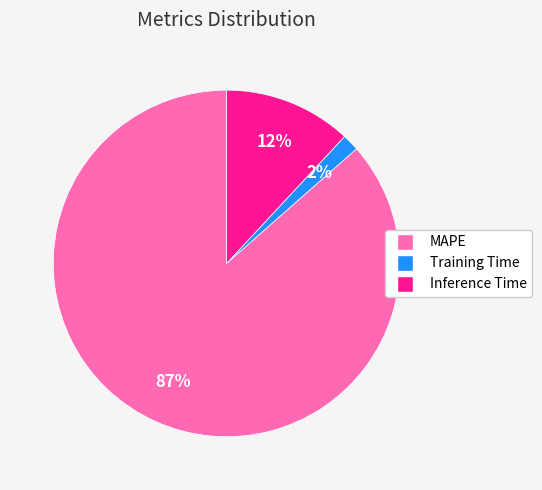

To the nearest percent, what is the average slice percentage?

33%